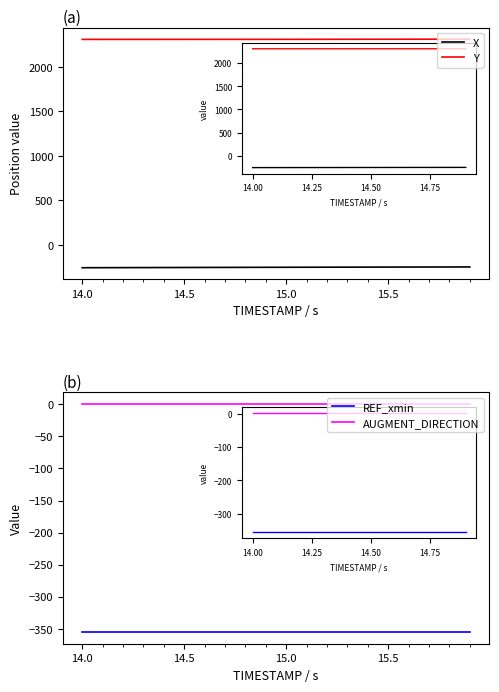

Reading left to right, list all the values displayed in this chart.

X: -255.8	-255.3	-254.7	-254.2	-253.7	-253.2	-252.7	-252.2	-251.7	-251.3	-250.8	-250.4	-249.9	-249.5	-249.1	-248.7	-248.3	-247.9	-247.6	-247.2
Y: 2310.4	2310.4	2310.4	2310.5	2310.6	2310.6	2310.7	2310.8	2310.9	2311.0	2311.1	2311.3	2311.5	2311.7	2311.9	2312.1	2312.3	2312.6	2312.8	2313.1
REF_xmin: -355.6	-355.6	-355.6	-355.6	-355.6	-355.6	-355.6	-355.6	-355.6	-355.6	-355.6	-355.6	-355.6	-355.6	-355.6	-355.6	-355.6	-355.6	-355.6	-355.6
AUGMENT_DIRECTION: 1.0	1.0	1.0	1.0	1.0	1.0	1.0	1.0	1.0	1.0	1.0	1.0	1.0	1.0	1.0	1.0	1.0	1.0	1.0	1.0